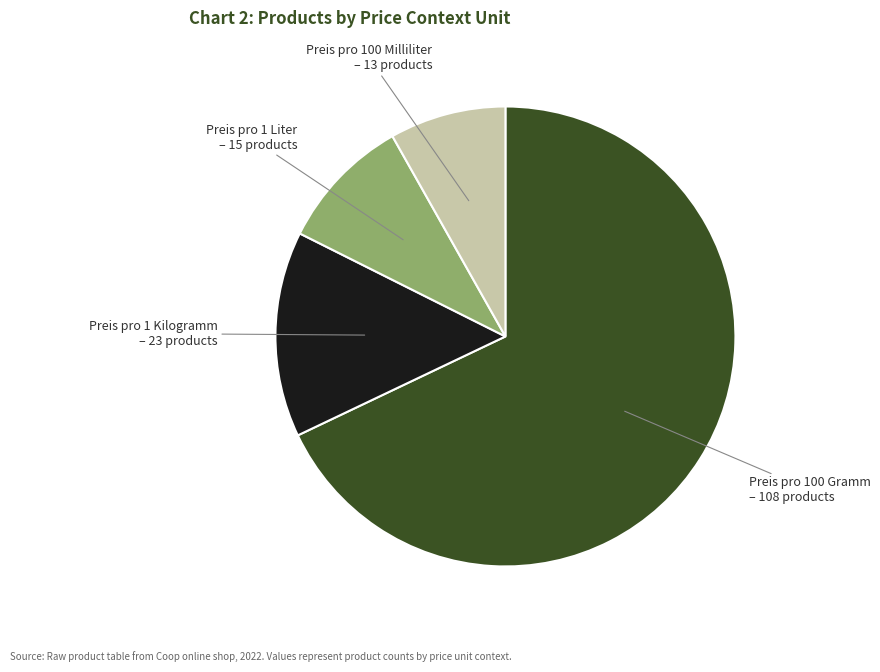

Is there any slice that represents more than half of the pie?

Yes